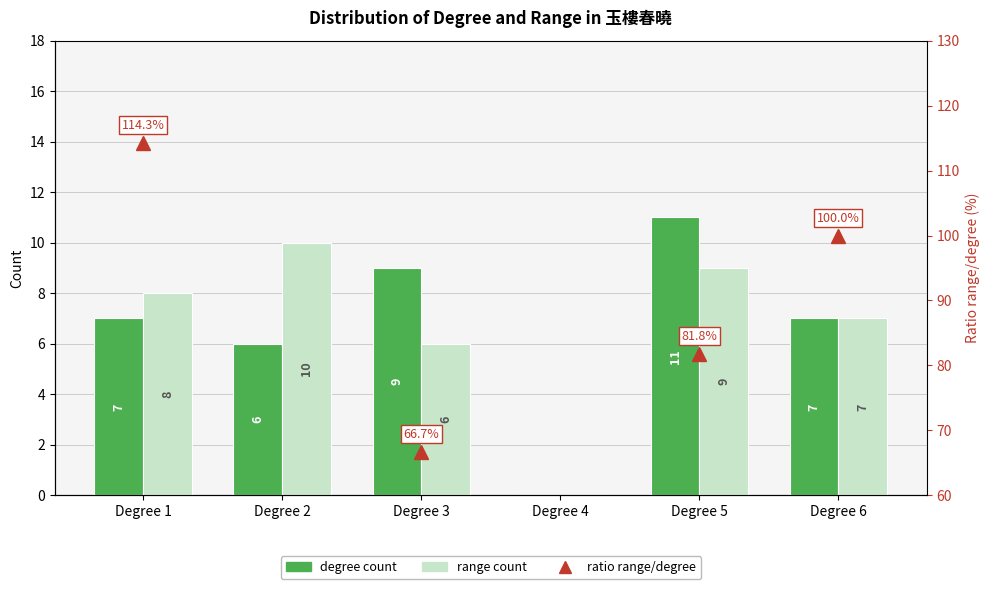

Count the number of categories in the chart.

6